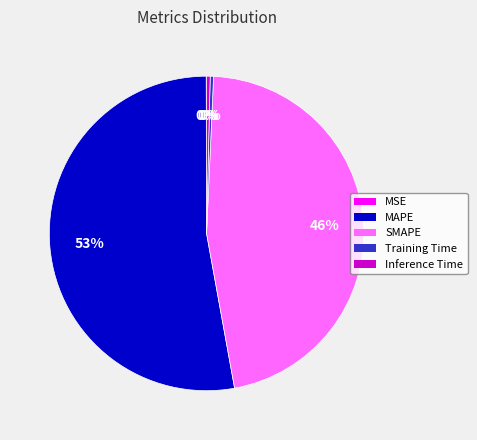

To the nearest percent, what is the difference between the Training Time and SMAPE slice percentages?

46%